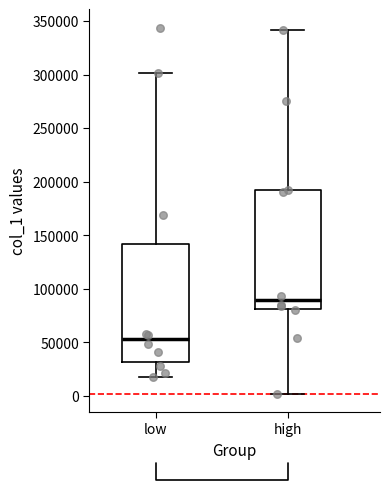

Where does the upper whisker of the box for low end on the y-axis? The values are not printed on the chart, so give them approximately, as read against the axis.

300000